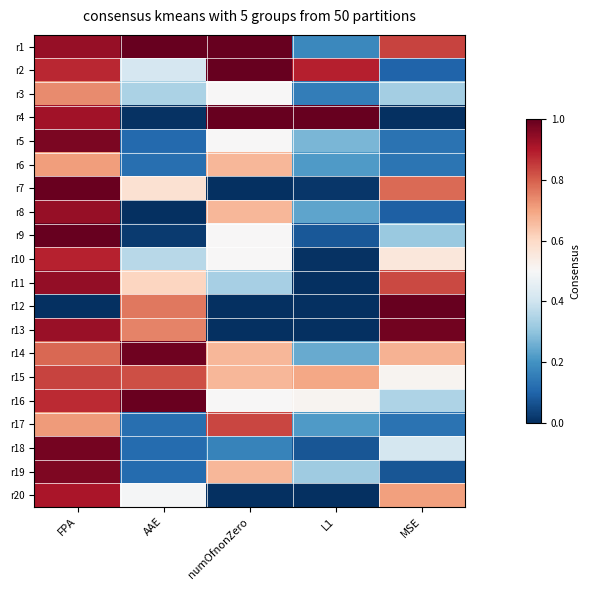

At which category is the sum across all series the highest?

FPA